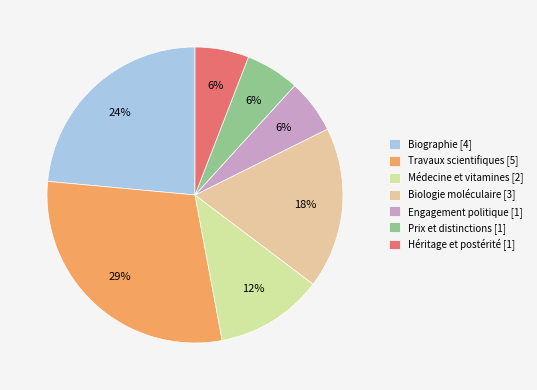

Which has a higher value, Travaux scientifiques [5] or Prix et distinctions [1]?

Travaux scientifiques [5]